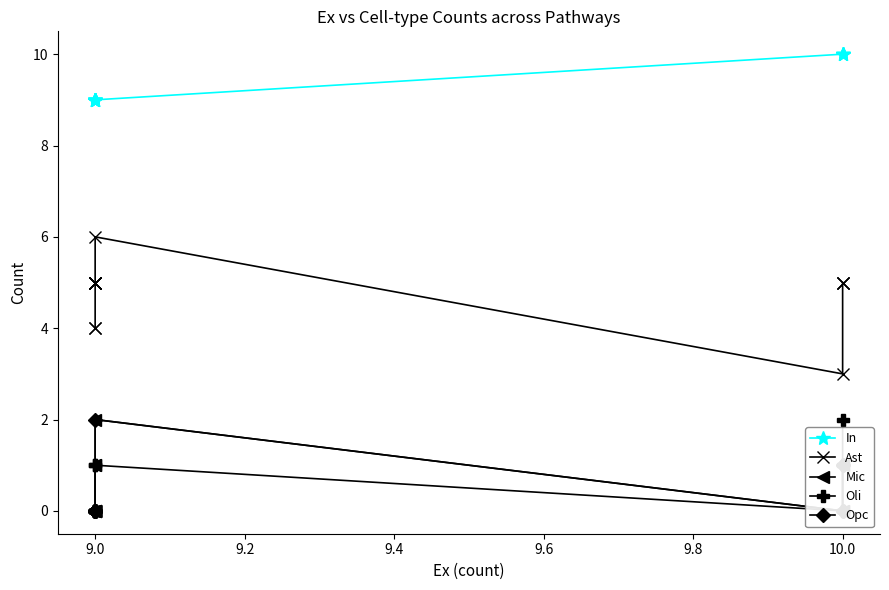

What is the difference between the maximum and minimum values in the In series?

1